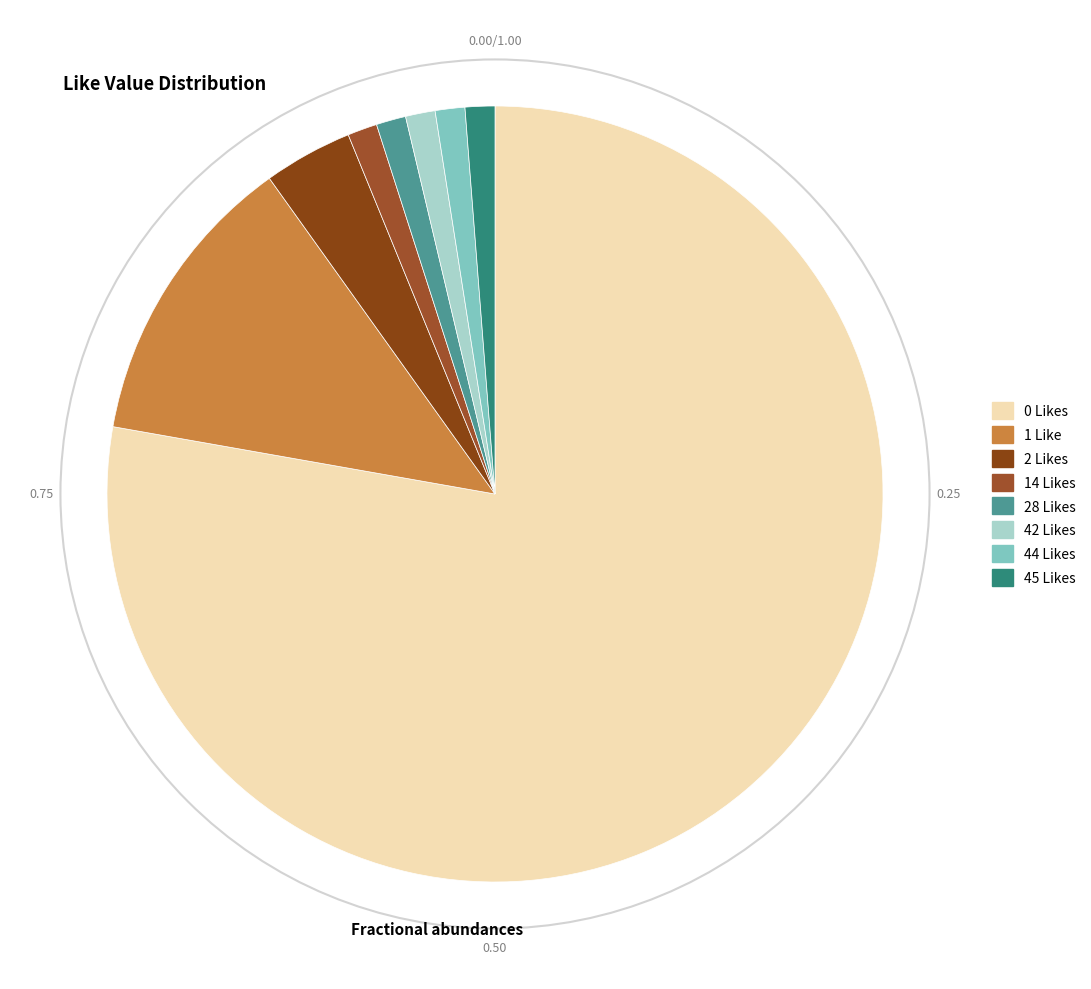

Count the number of slices in the pie.

8